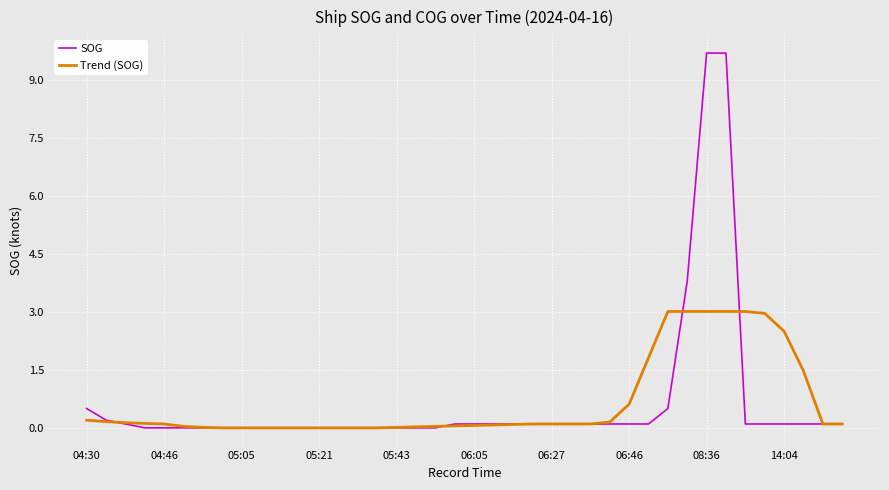

Which series has the widest spread of values?

SOG